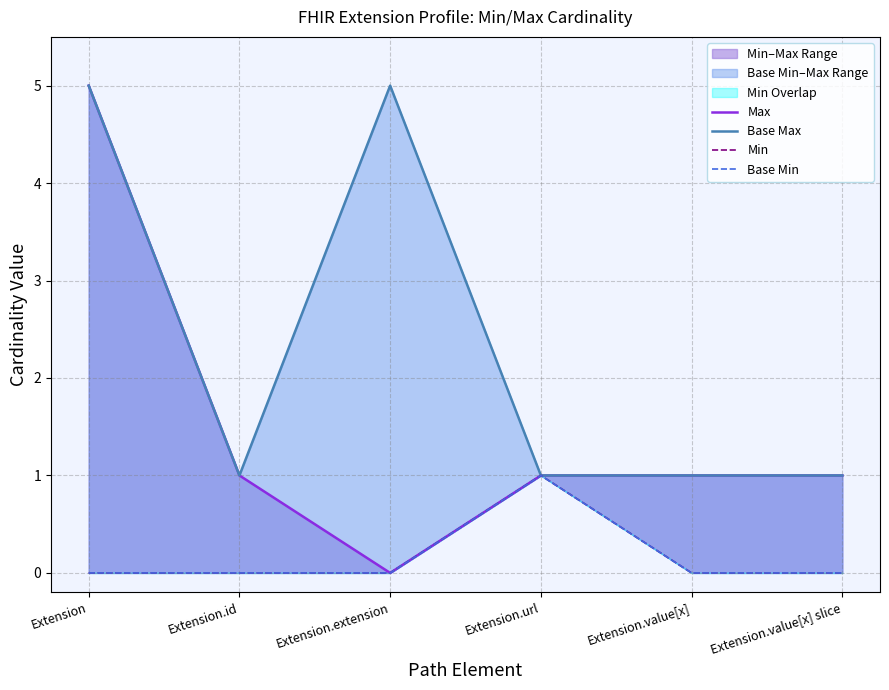

Which series has the largest range (max minus min)?

Max